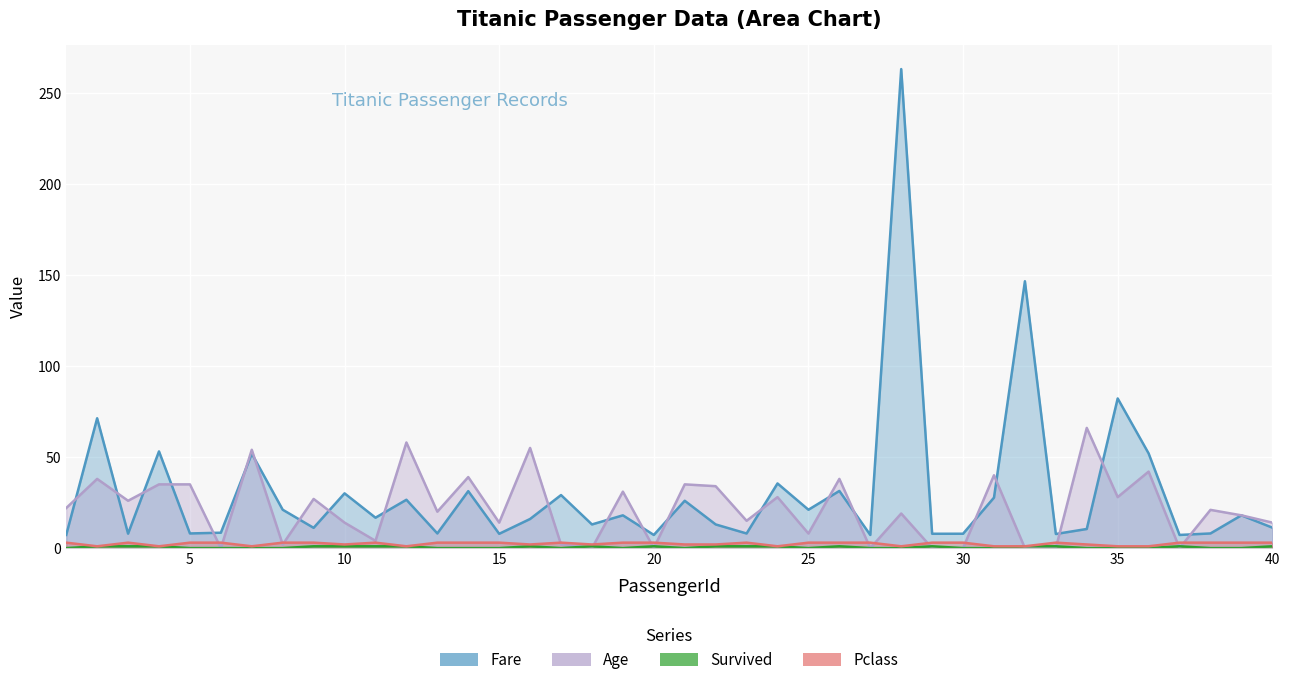

List the labels in order of Survived value, smallest first.

1, 5, 6, 7, 8, 13, 14, 15, 17, 19, 21, 25, 27, 28, 30, 31, 34, 35, 36, 38, 39, 2, 3, 4, 9, 10, 11, 12, 16, 18, 20, 22, 23, 24, 26, 29, 32, 33, 37, 40